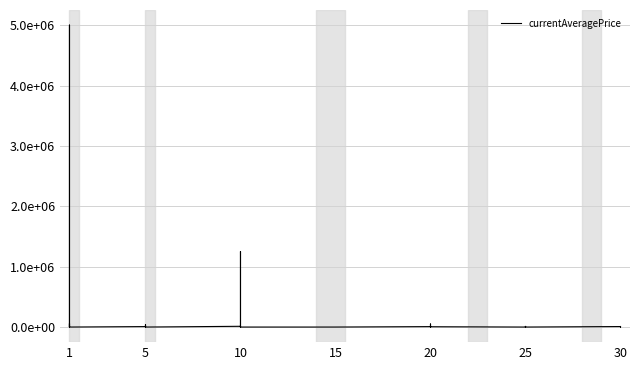

What is the ratio of the value at 16 to the value at 12?

4.1